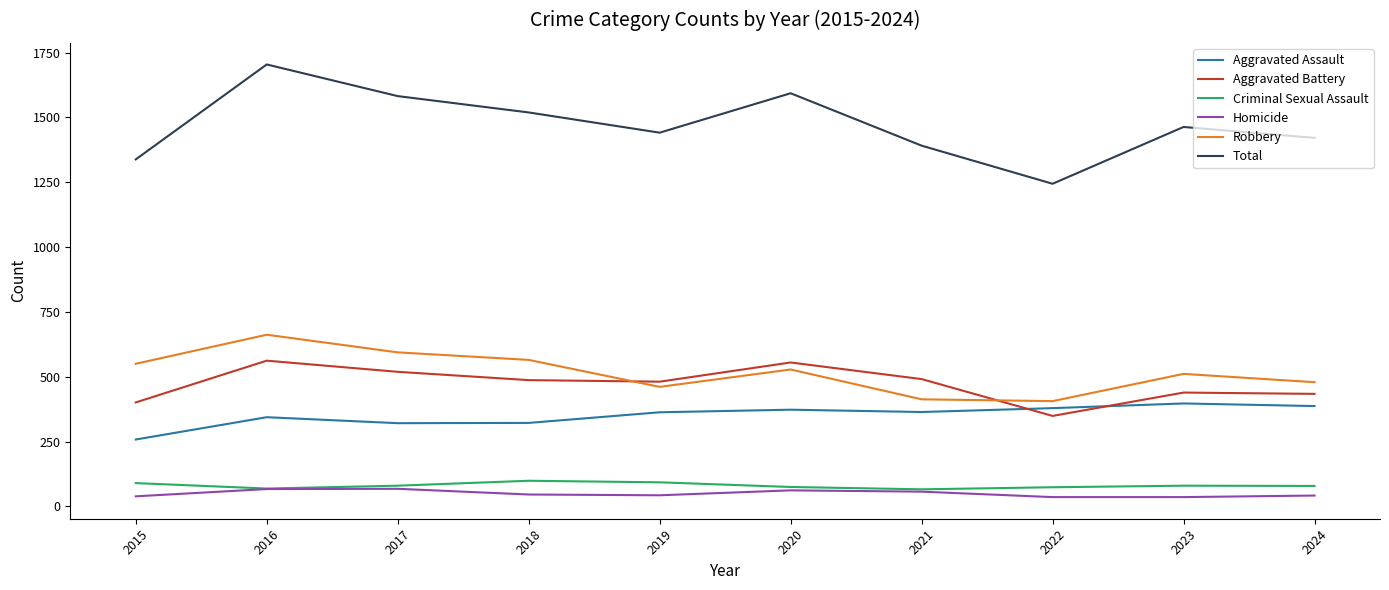

Which series has the largest total across all categories?

Total